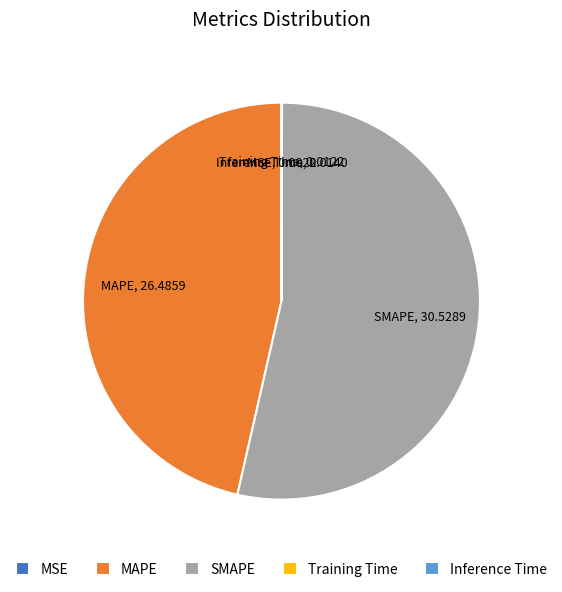

The SMAPE slice represents 45% of the pie. True or false?

False